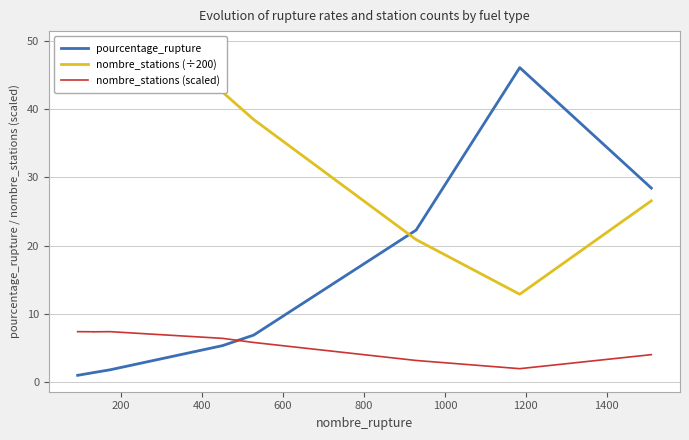

What is the maximum value for pourcentage_rupture?

46.1